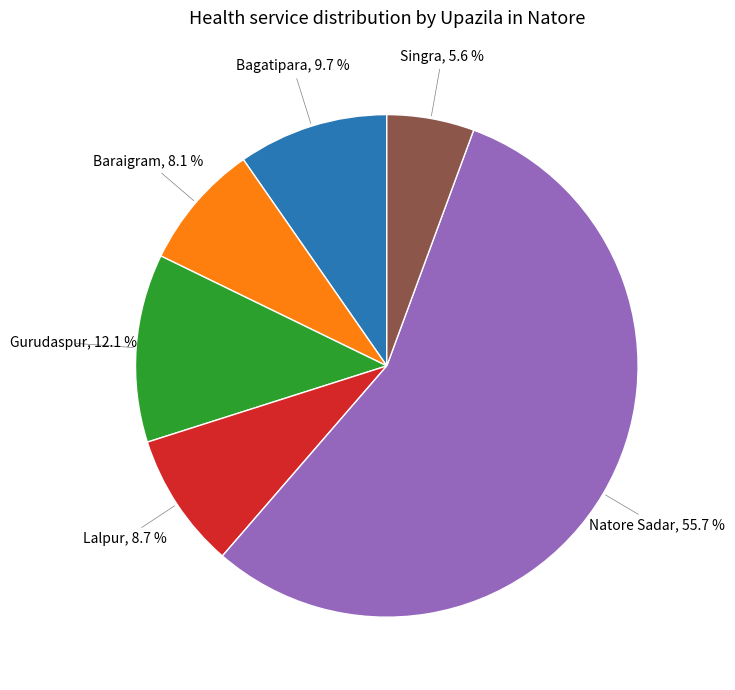

Is there a majority slice in this chart?

Yes